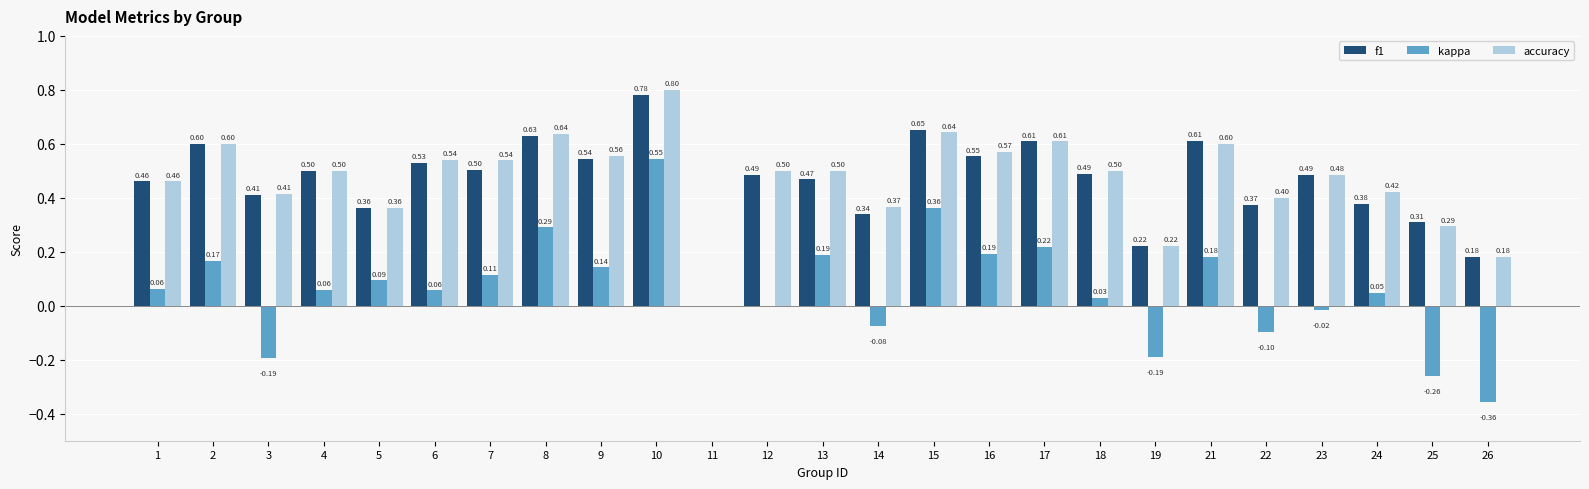

Which series has the largest total across all categories?

accuracy